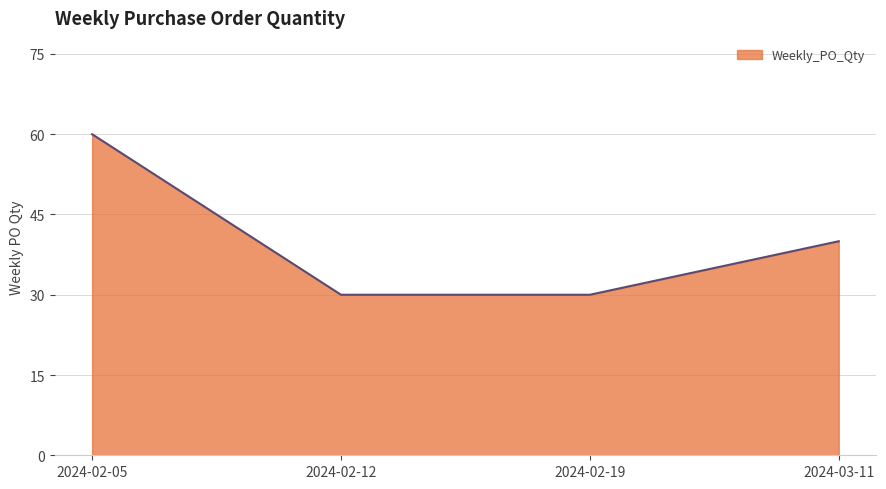

What position from the right is 2024-02-19?

2